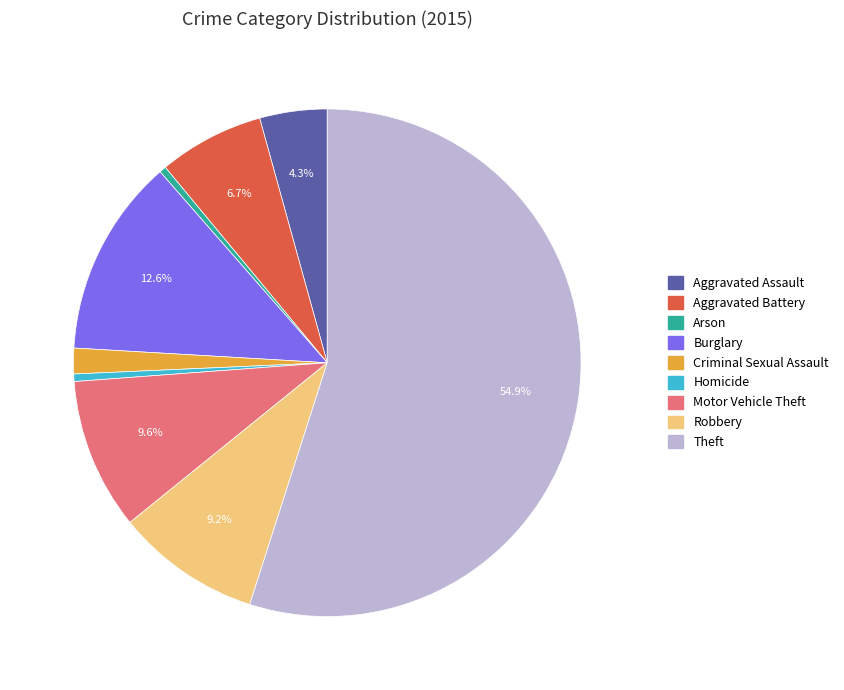

What is the majority slice?

Theft